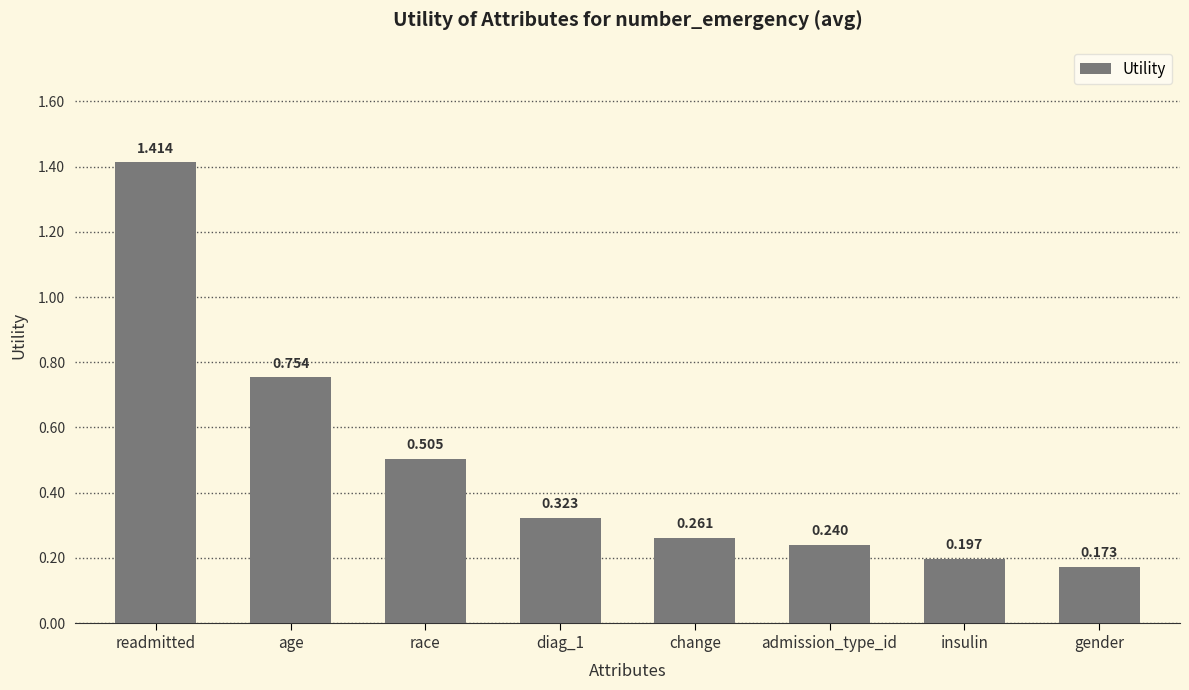

What is the label of the 6th bar from the right?

race